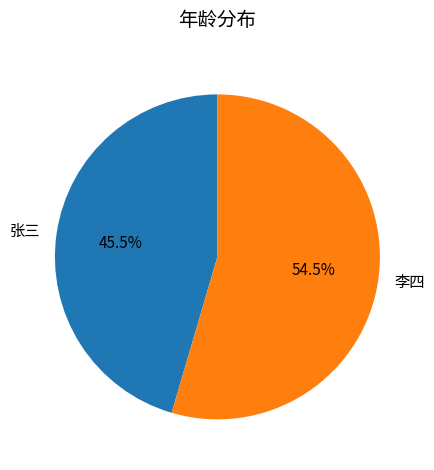

Which slice represents more than half of the pie?

李四